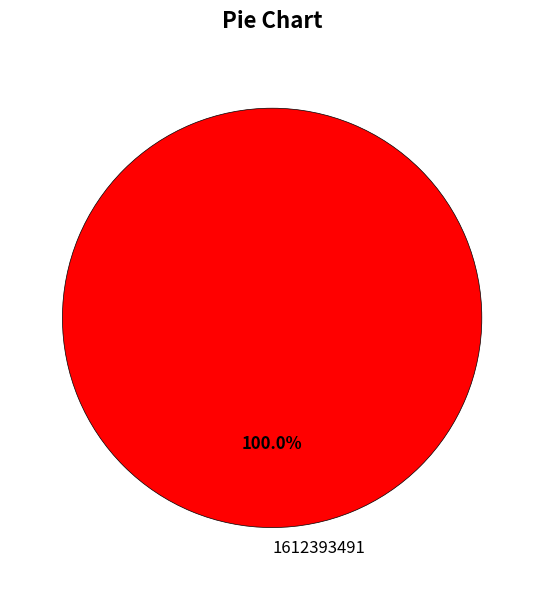

Rank the categories by value from lowest to highest.

1612393491